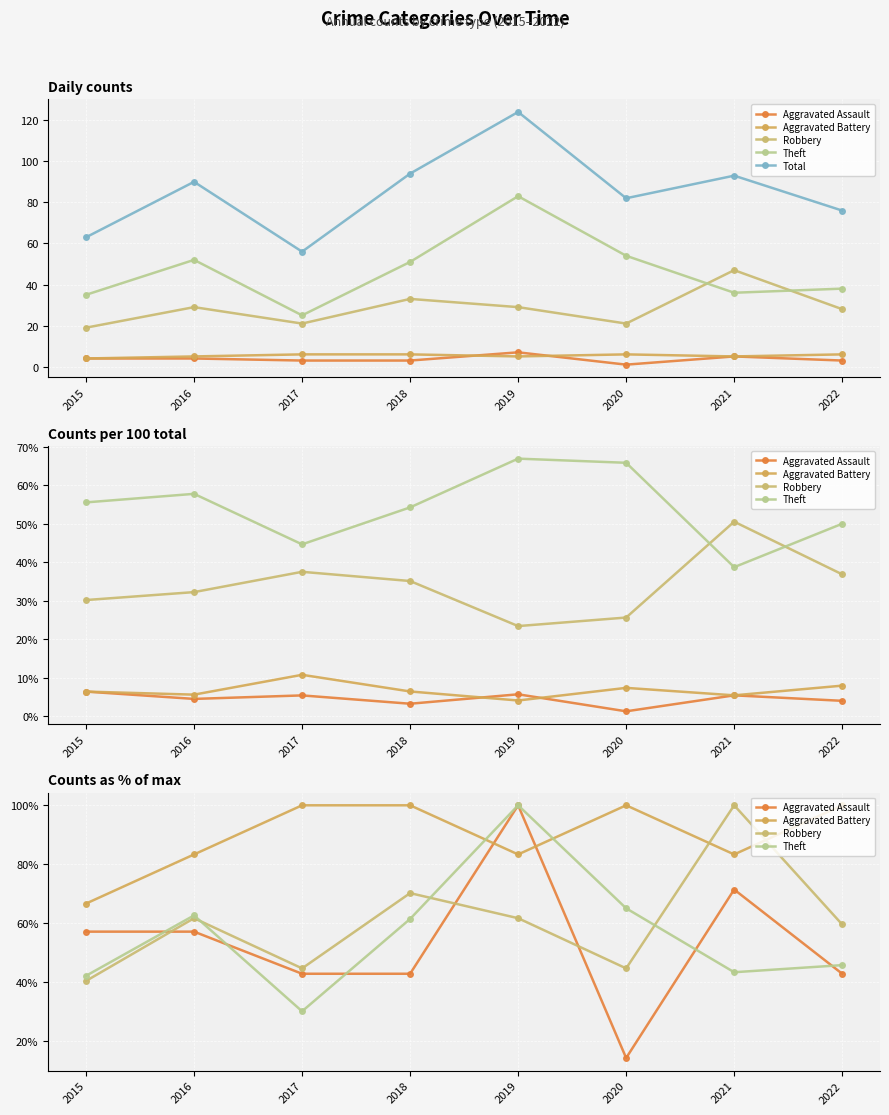

Which series has the largest total across all categories?

Aggravated Battery